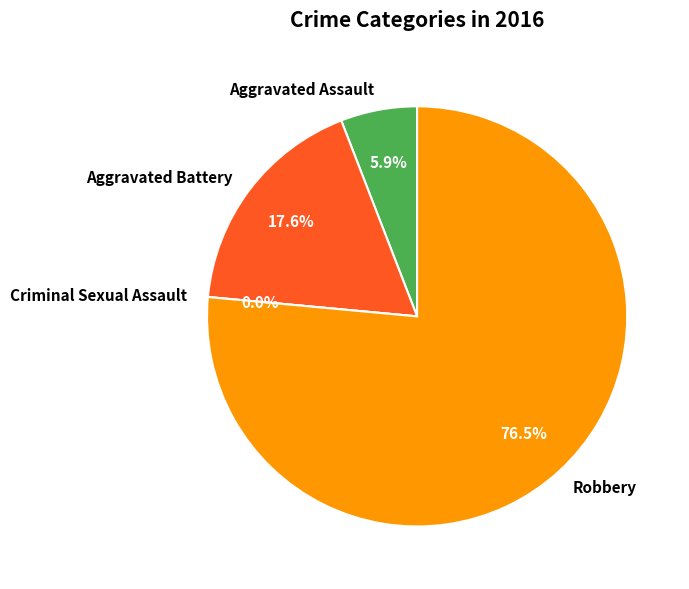

How many slices are in this pie chart?

4